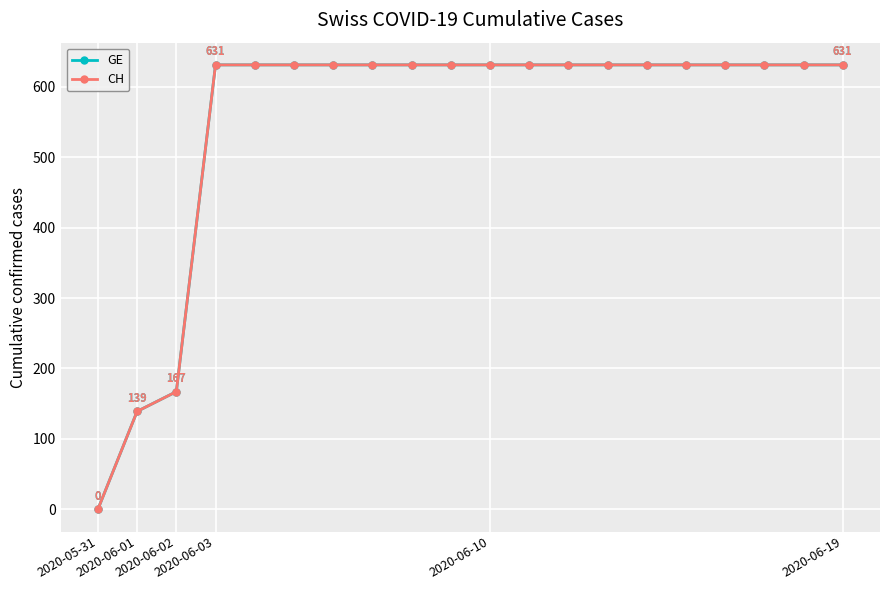

What is the average value of the GE series?

552